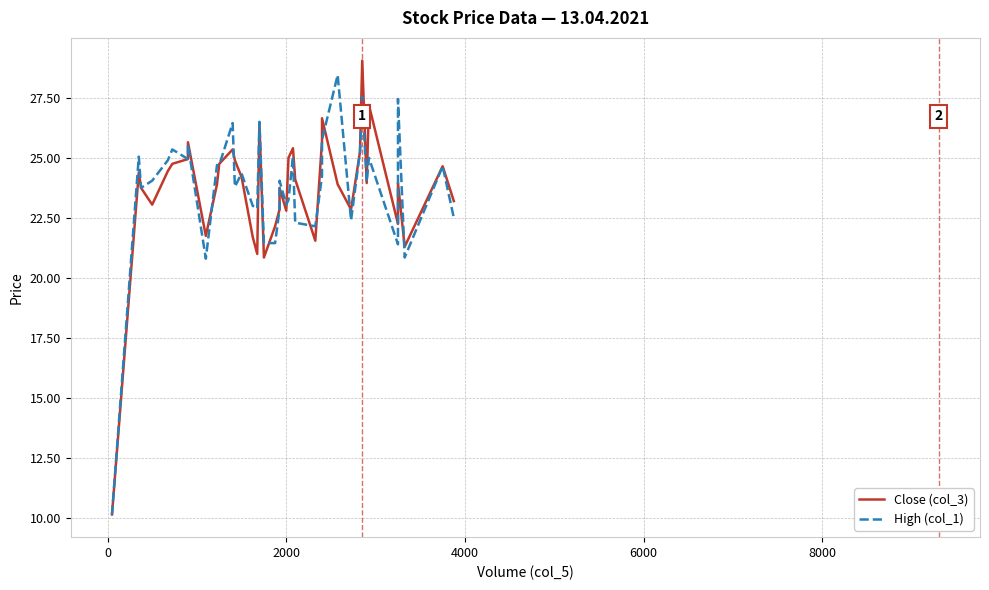

How many interior local valleys does the High (col_1) series have?

11